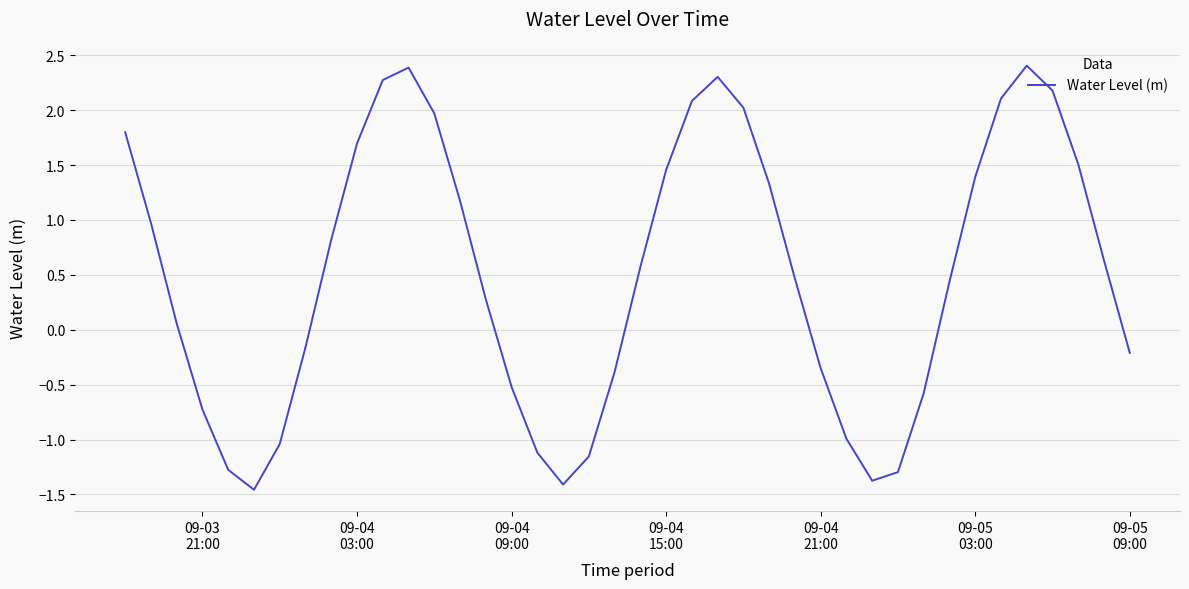

What is the maximum value shown in the chart?

2.4